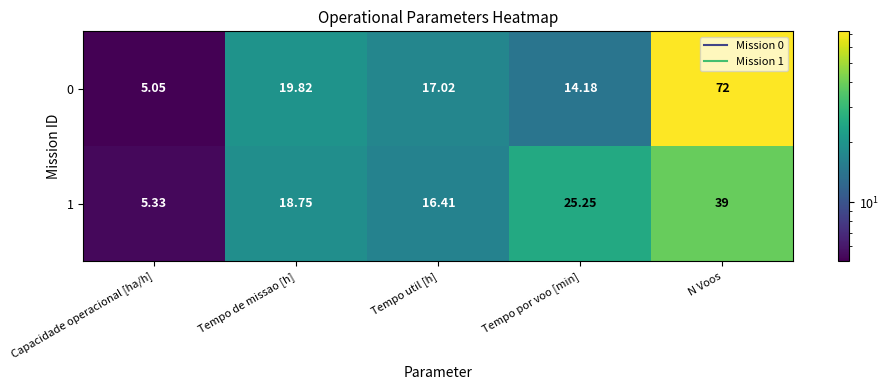

What is the greatest value displayed?

72.0